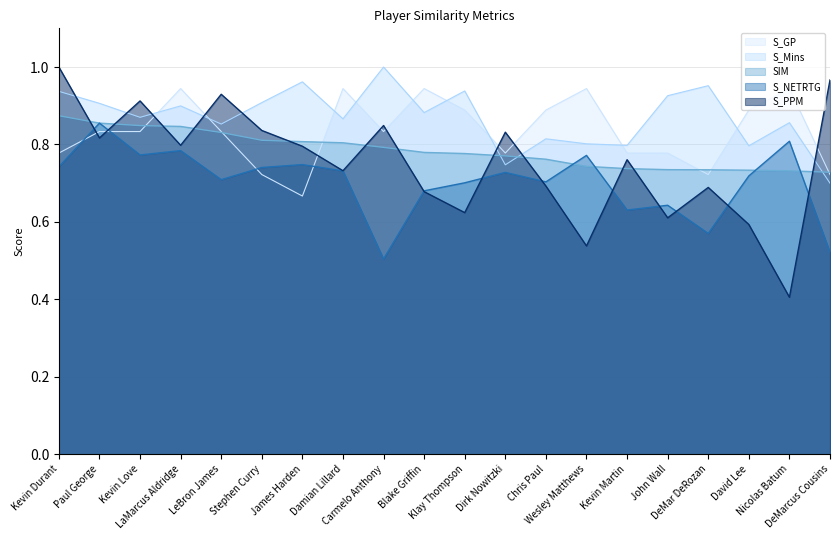

How many series are shown in this chart?

5